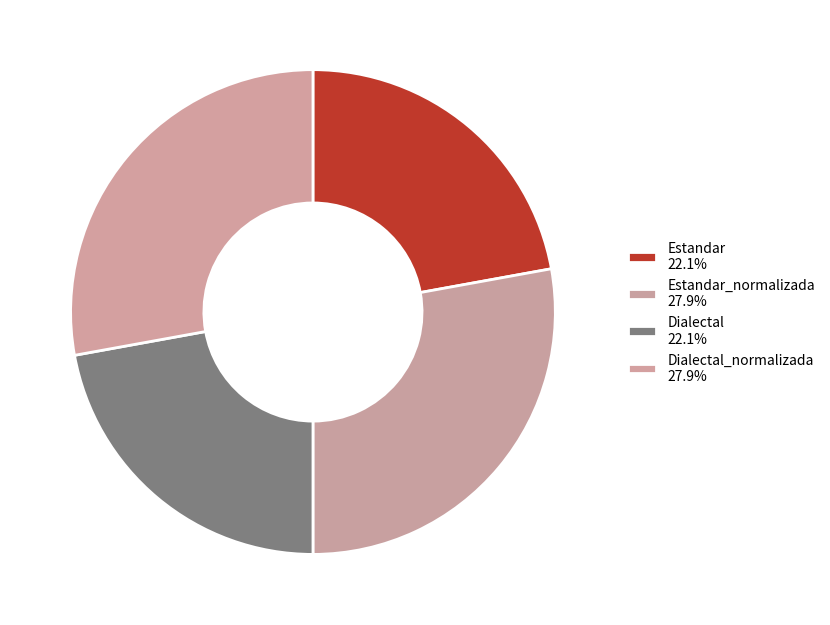

How many slices are in this pie chart?

4